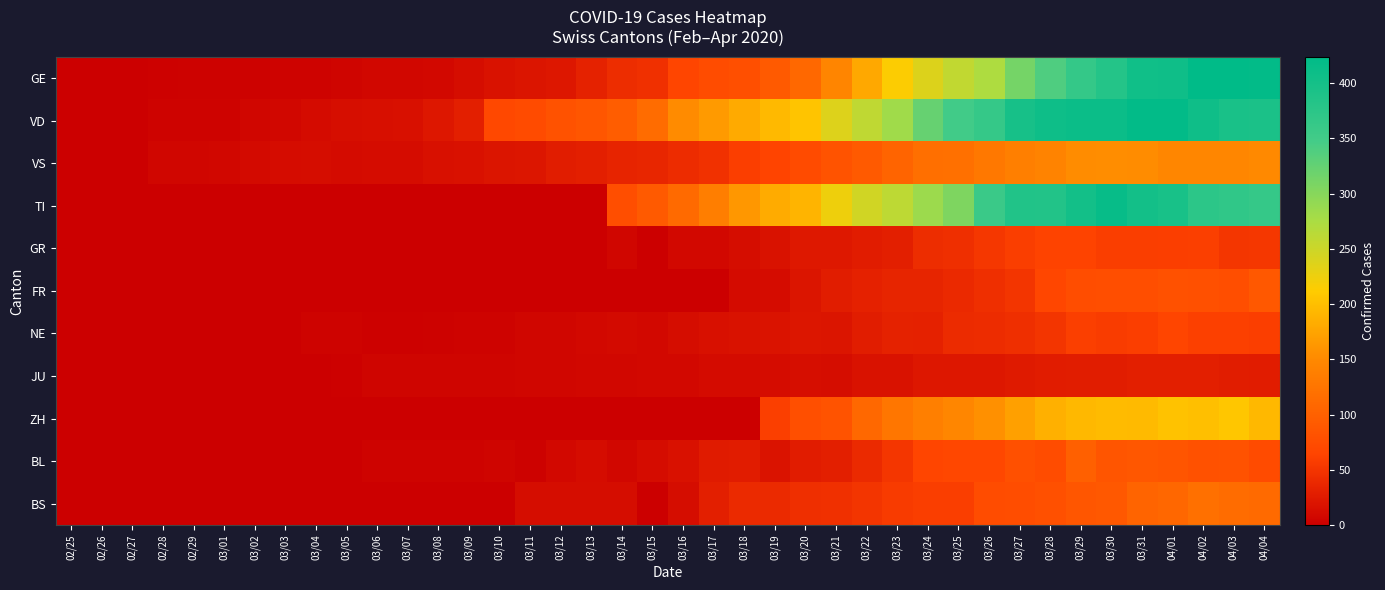

At which category is the sum across all series the highest?

04/01